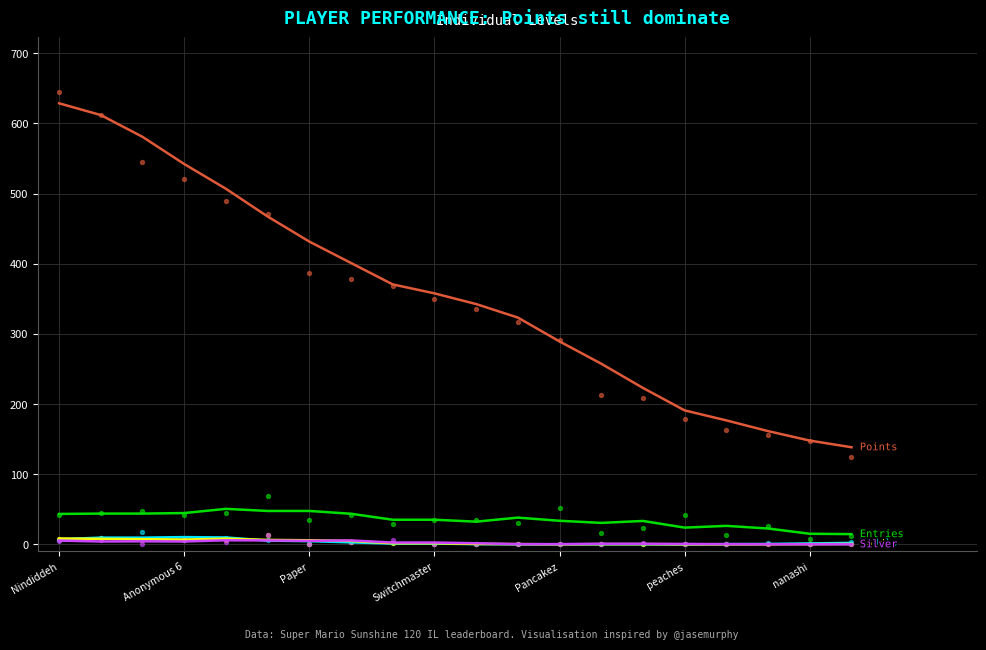

Which series has the largest total across all categories?

Points